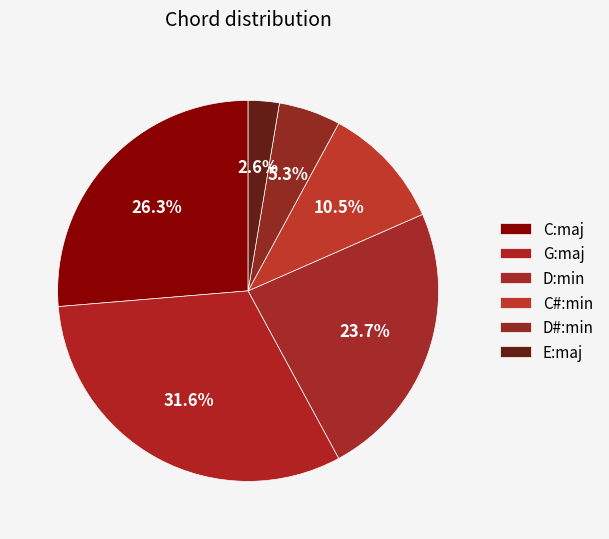

What is the smallest slice in the pie chart?

E:maj